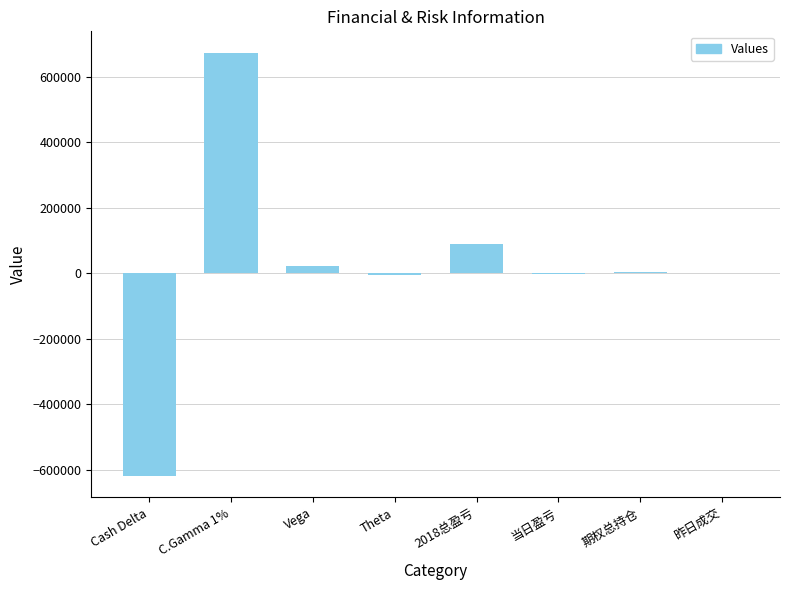

Between 当日盈亏 and Cash Delta, which is larger?

当日盈亏